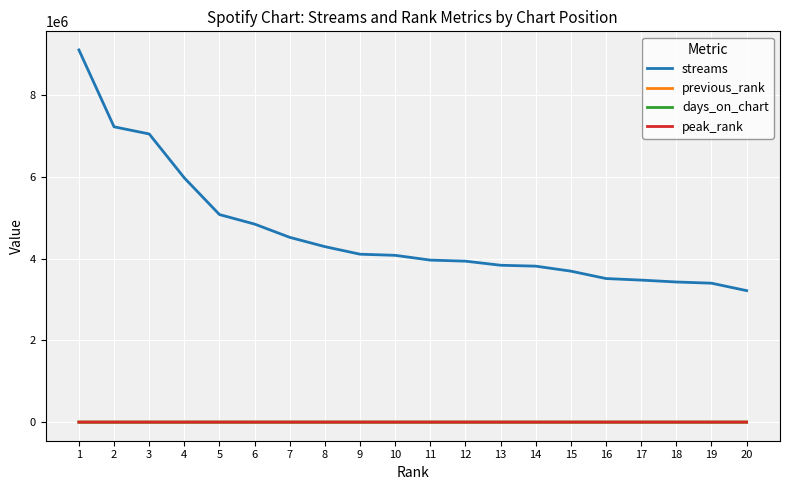

True or false: streams and peak_rank cross at least once.

False